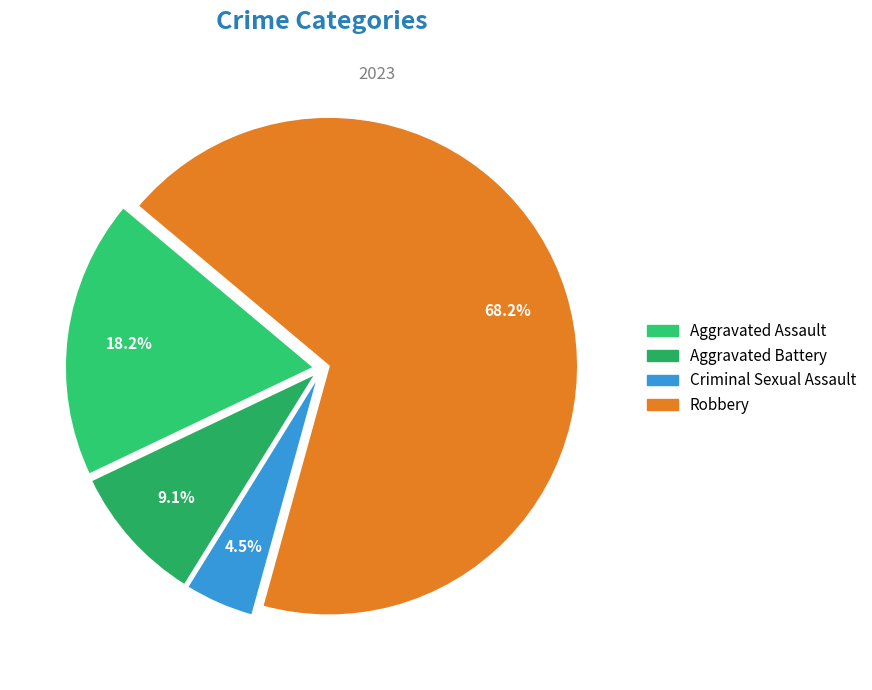

Which category has the smallest portion of the pie?

Criminal Sexual Assault